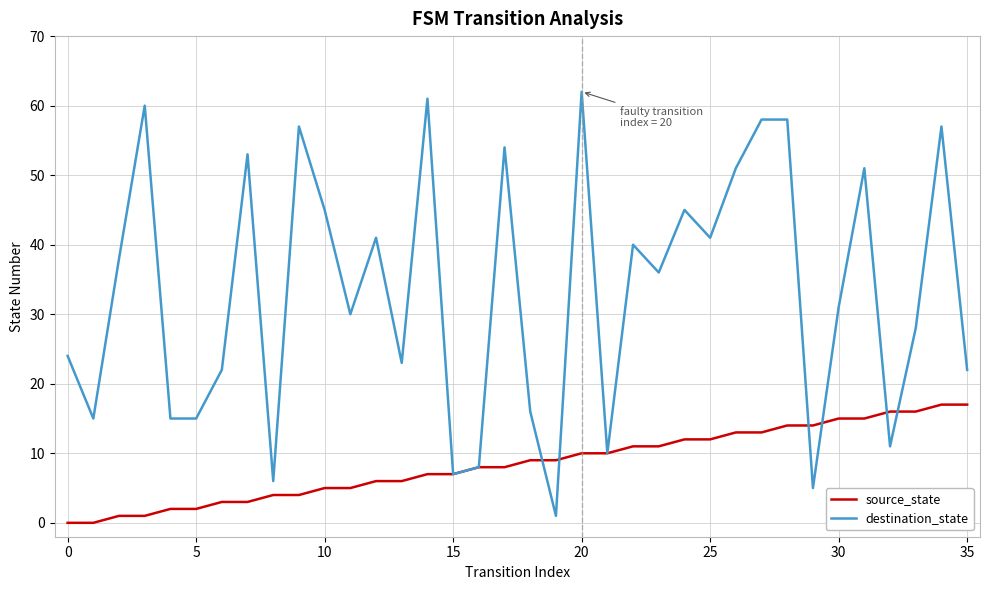

Reading right to left, transcribe all the data shown in this chart.

source_state: 17	17	16	16	15	15	14	14	13	13	12	12	11	11	10	10	9	9	8	8	7	7	6	6	5	5	4	4	3	3	2	2	1	1	0	0
destination_state: 22	57	28	11	51	31	5	58	58	51	41	45	36	40	10	62	1	16	54	8	7	61	23	41	30	45	57	6	53	22	15	15	60	38	15	24